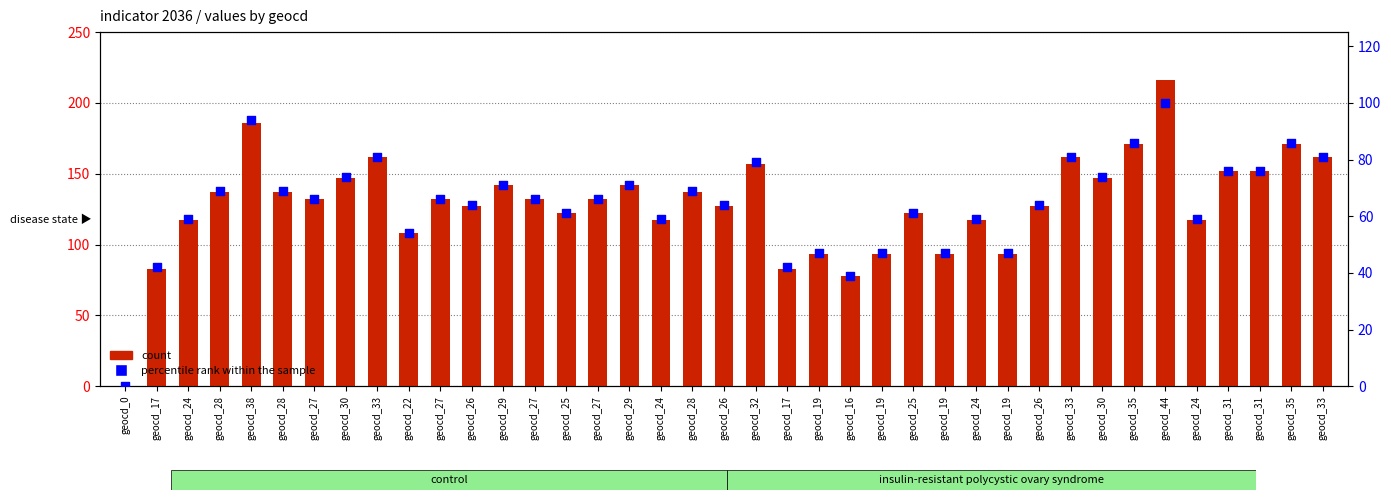

Which series contains the highest Y value?

count